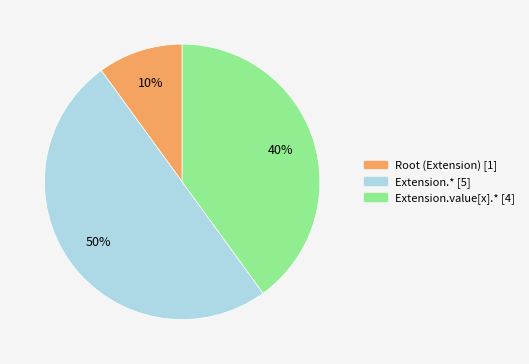

To the nearest percent, what is the average slice percentage?

33%